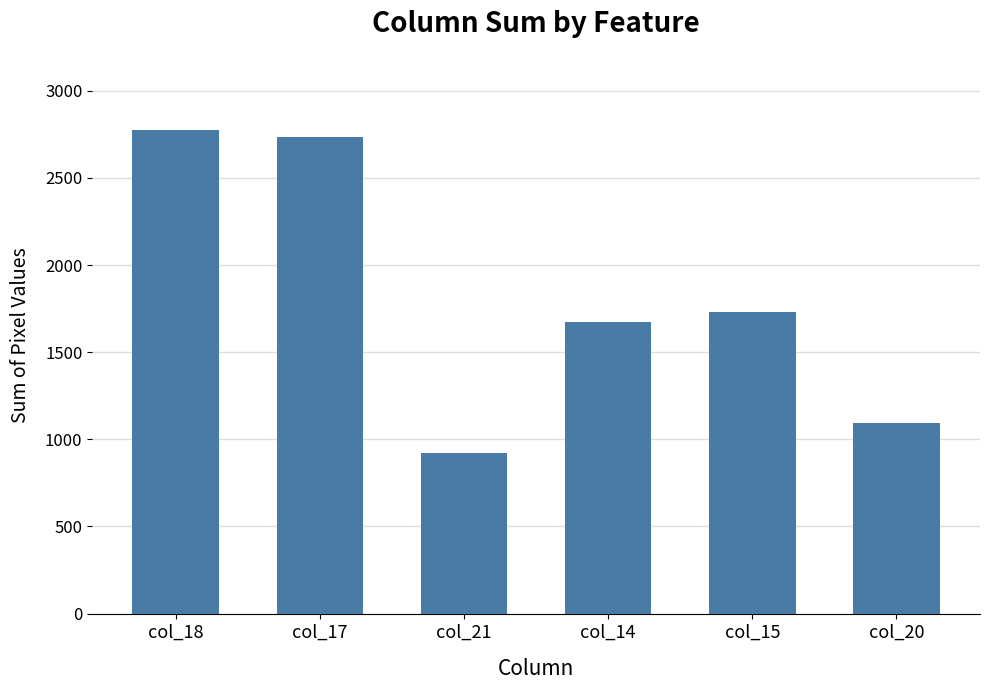

Count the number of categories in the chart.

6